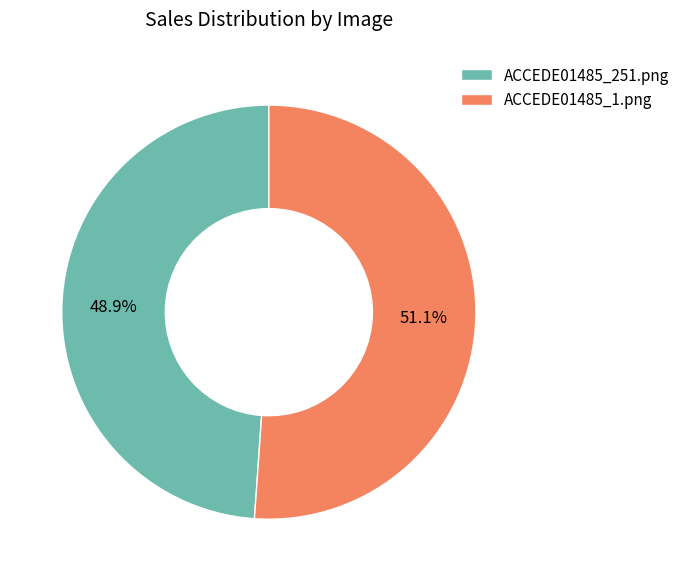

The ACCEDE01485_1.png slice represents 51% of the pie. True or false?

True